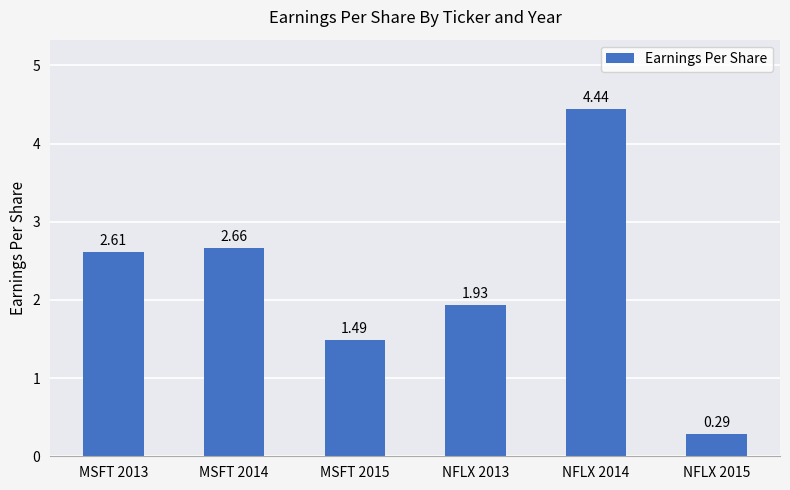

What is the change in value from MSFT 2013 to NFLX 2014?

+1.8